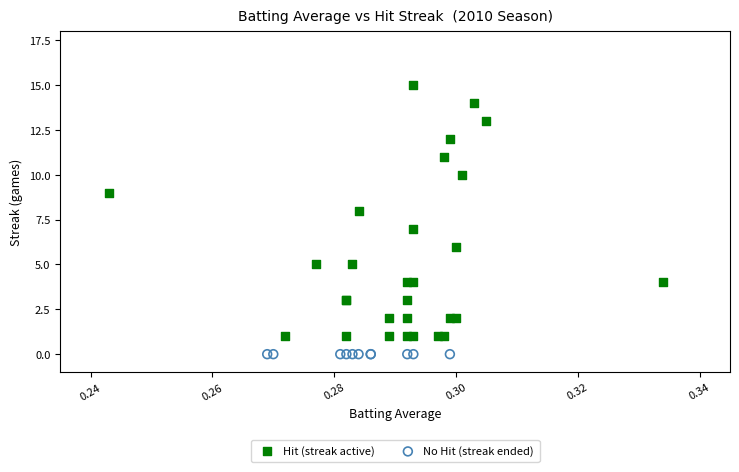

Which series contains the lowest Y value?

No Hit (streak ended)